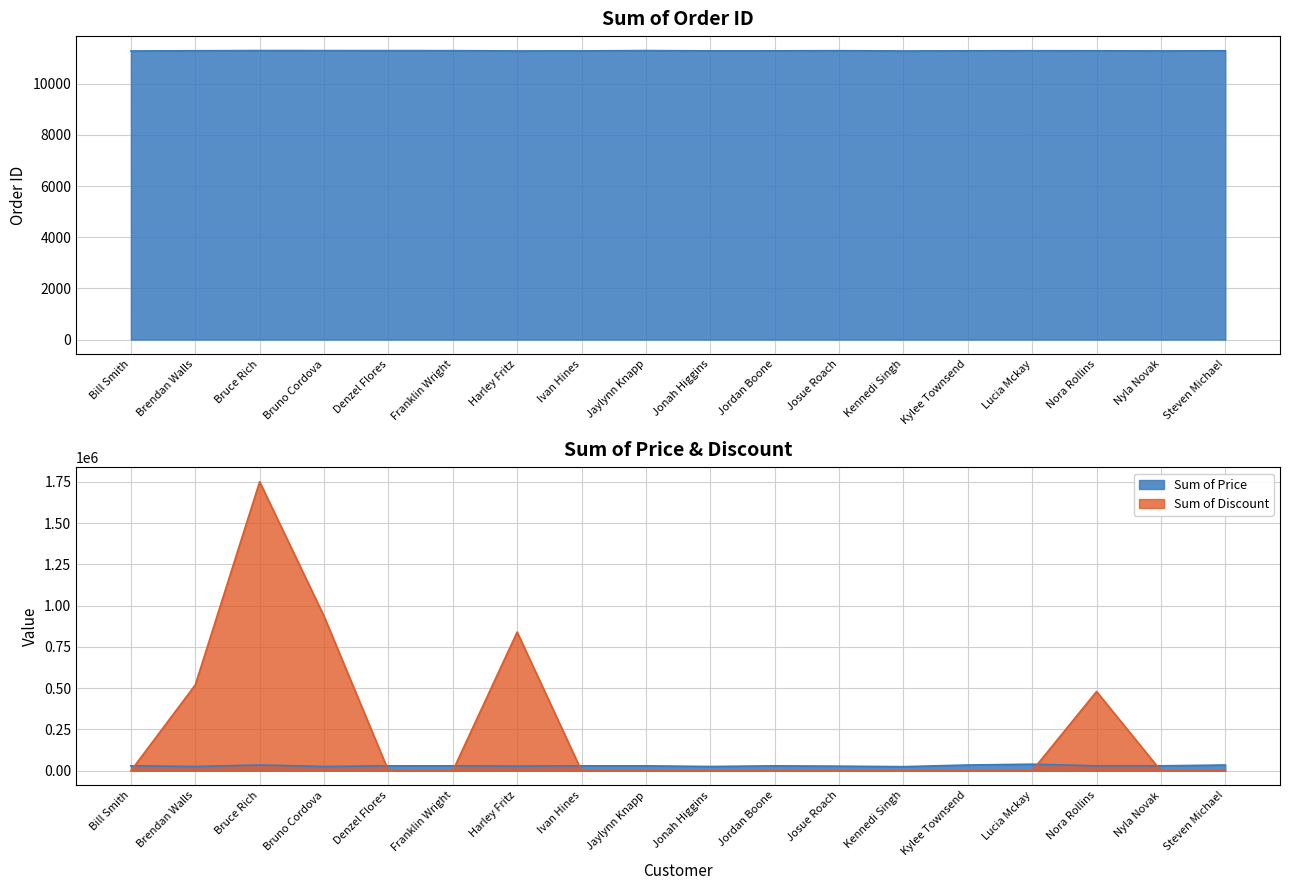

Reading left to right, what are all the values shown in this chart?

Sum of Order ID: 11280	11289	11297	11295	11294	11293	11282	11284	11296	11285	11286	11292	11281	11287	11291	11288	11283	11290
Sum of Price: 30000	26000	35000	26000	30000	30000	28000	30000	30000	26000	30000	28000	25000	35000	40000	30000	30000	35000
Sum of Discount: 0	520000	1750000	936000	0	0	840000	0	0	0	0	0	0	0	0	480000	0	0